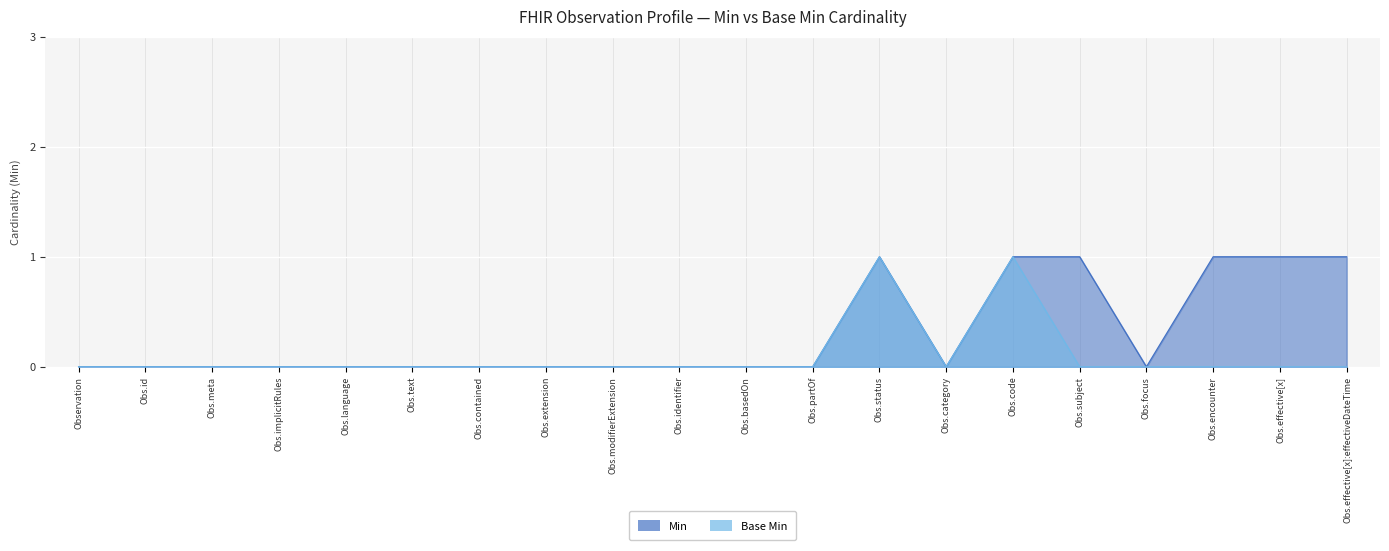

Which series has the largest total across all categories?

Min